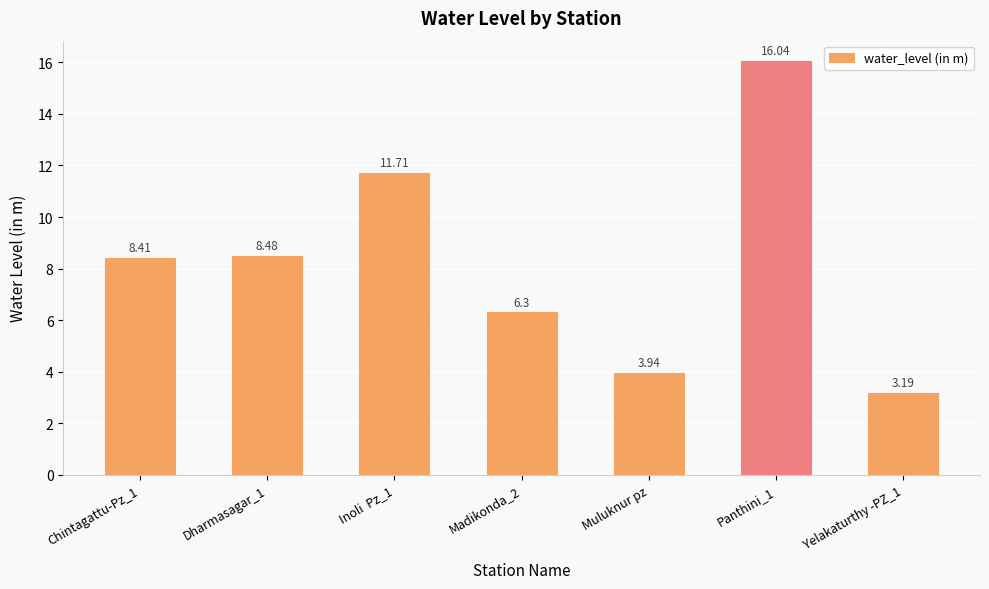

Where does the data first go above 8?

Chintagattu-Pz_1